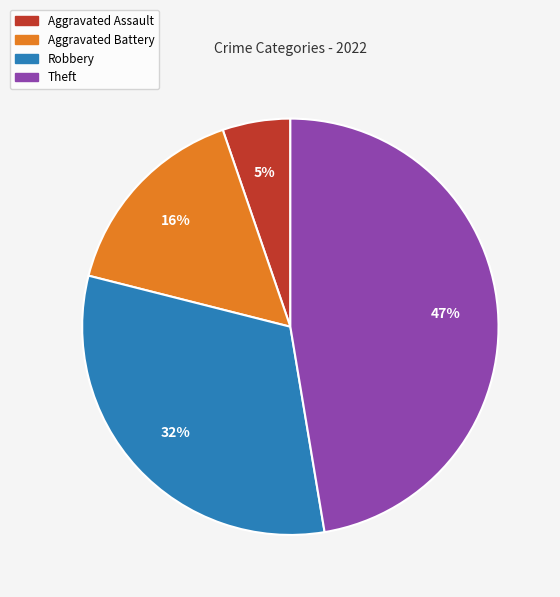

To the nearest percent, what percentage of the pie is Robbery?

32%